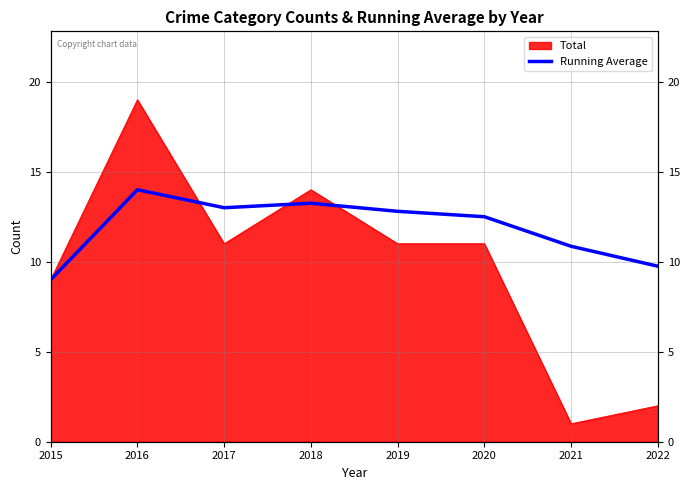

Is it true that the value at 2016 is 22.6?

False